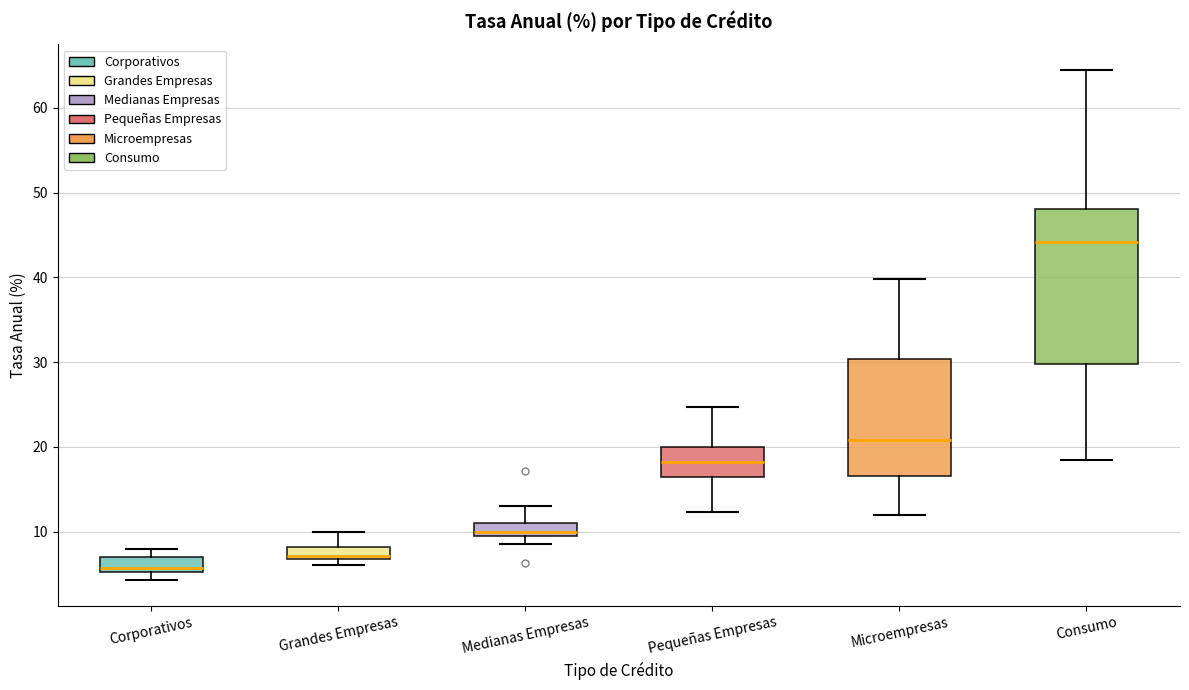

Which box has the lowest median line?

Corporativos